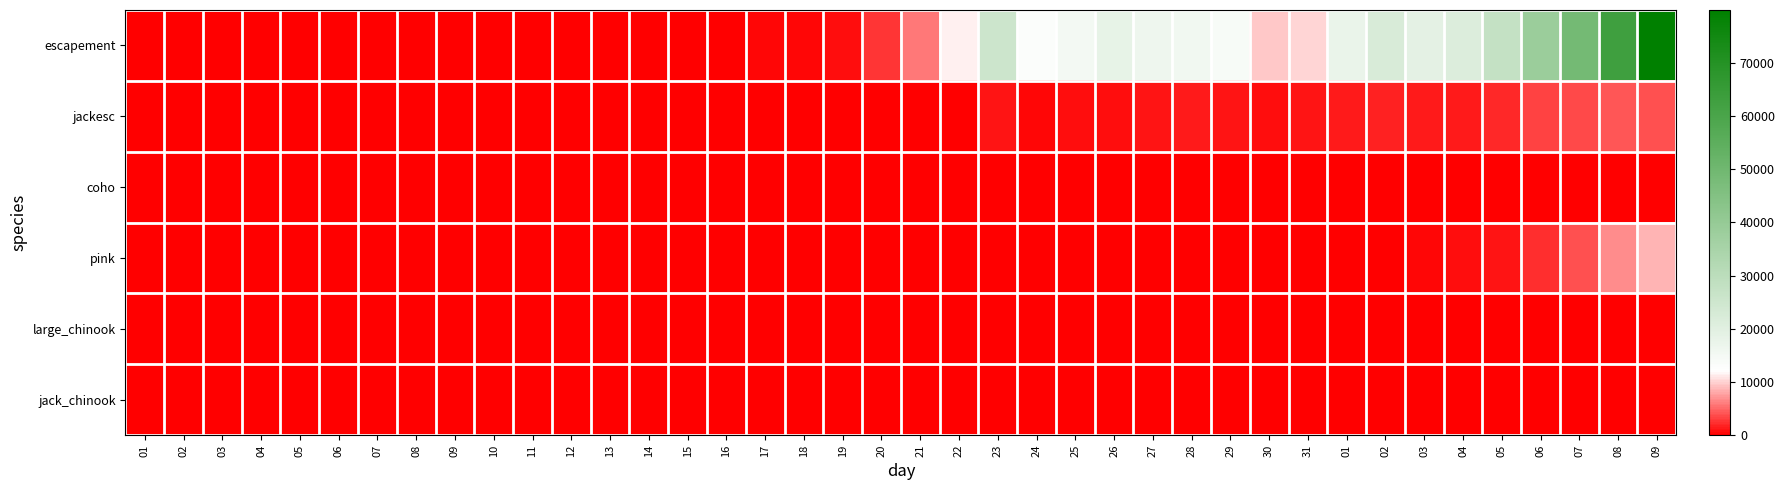

Which series has the widest spread of values?

escapement